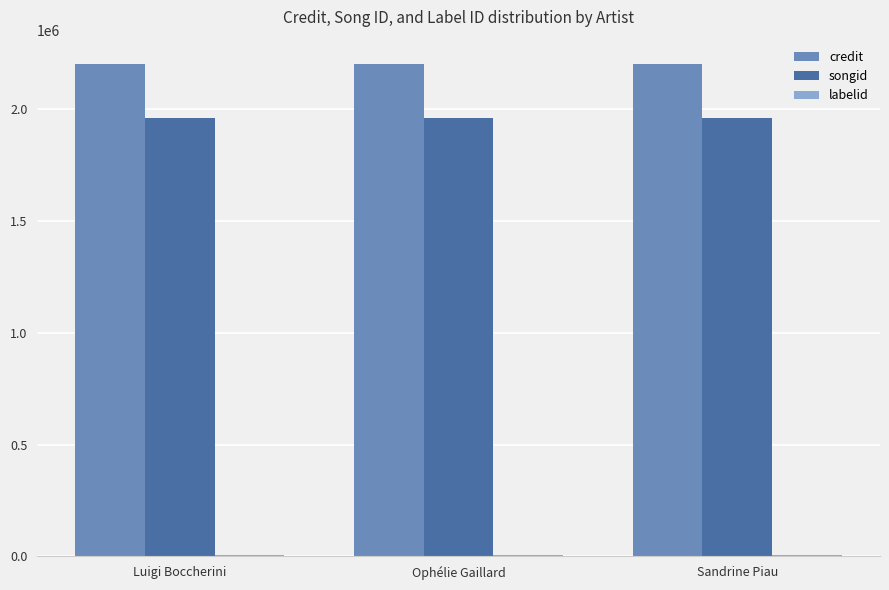

How many bars are there in total?

9